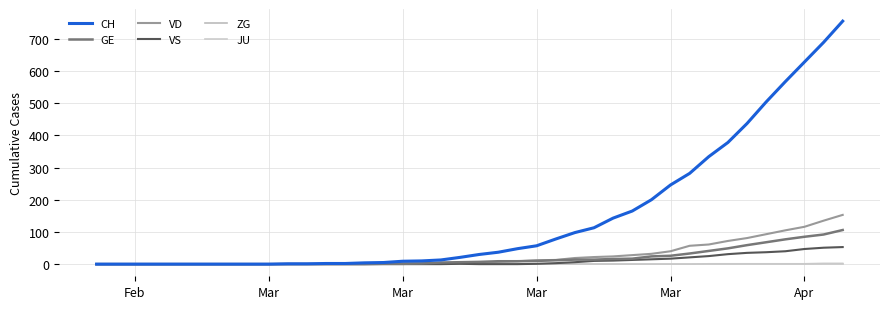

How many lines are shown in the chart?

6